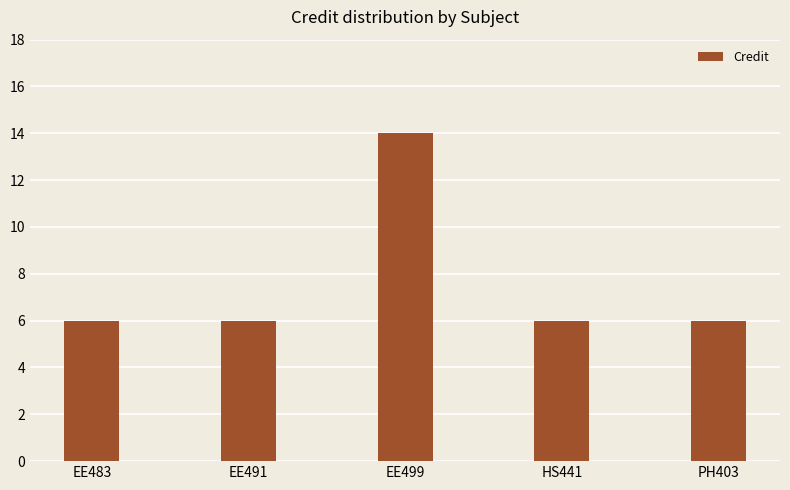

What is the label of the 2nd bar from the left?

EE491